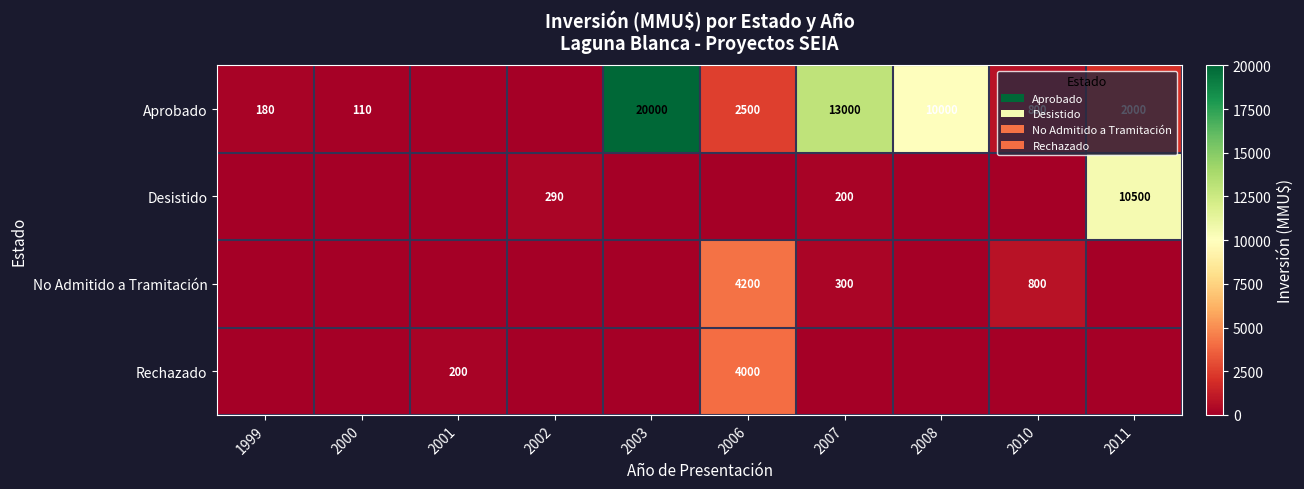

True or false: Desistido has a value of 290 at 2002.

True